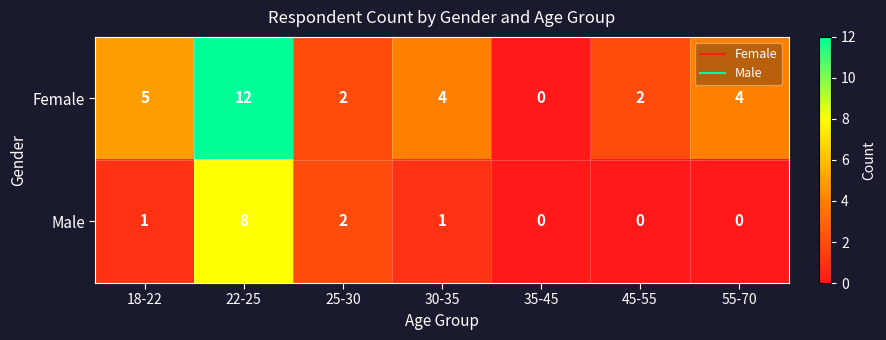

Which series has the widest spread of values?

Female